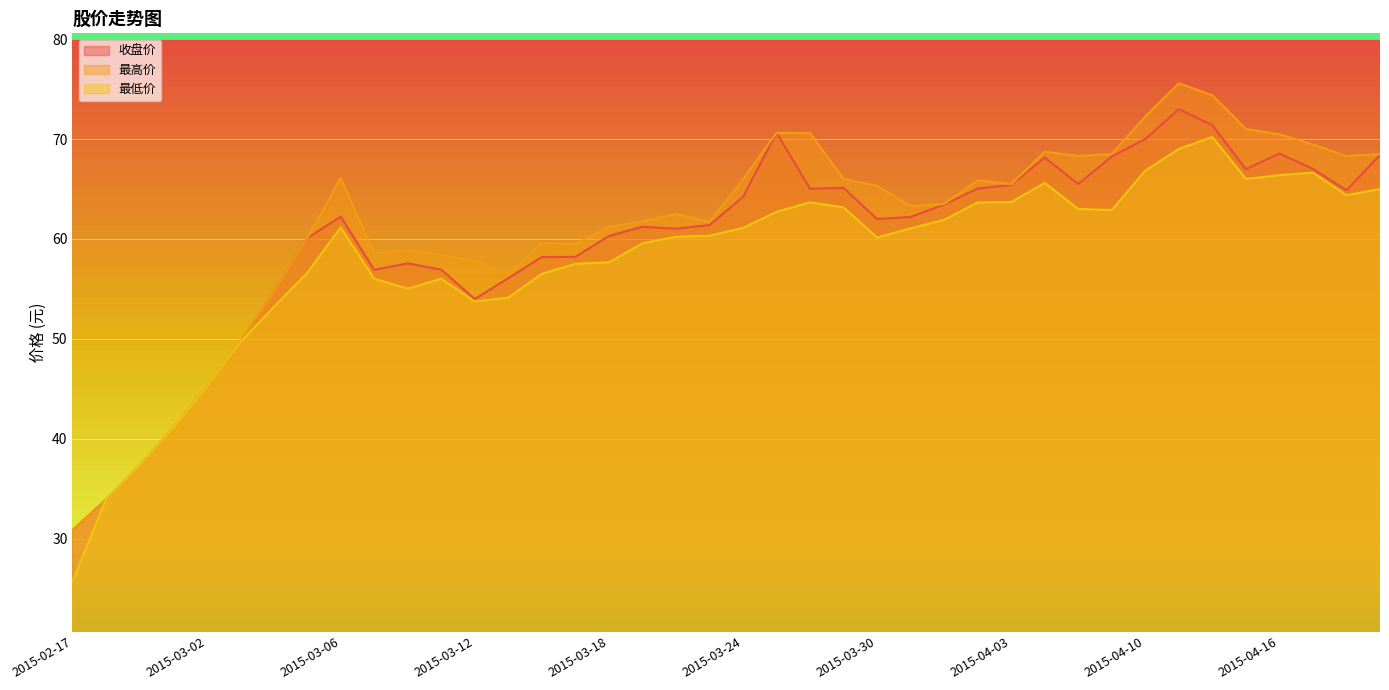

What is the greatest value displayed?

75.6